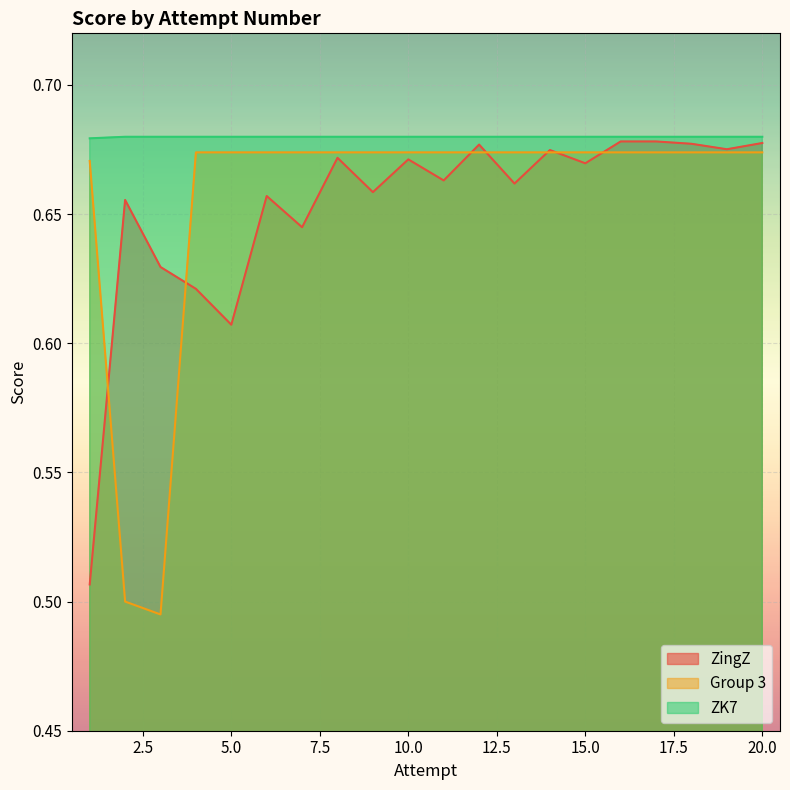

At which category is the sum across all series the highest?

16